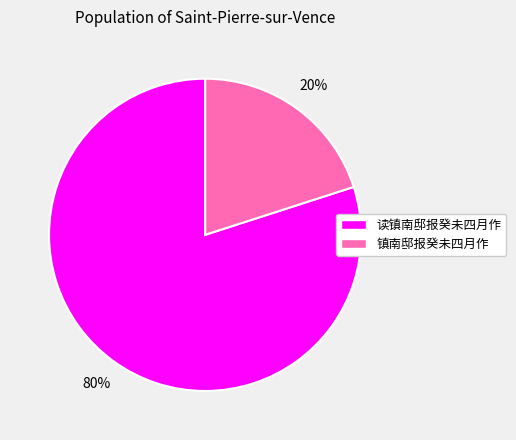

To the nearest percent, what is the difference between the 读镇南邸报癸未四月作 and 镇南邸报癸未四月作 slice percentages?

60%